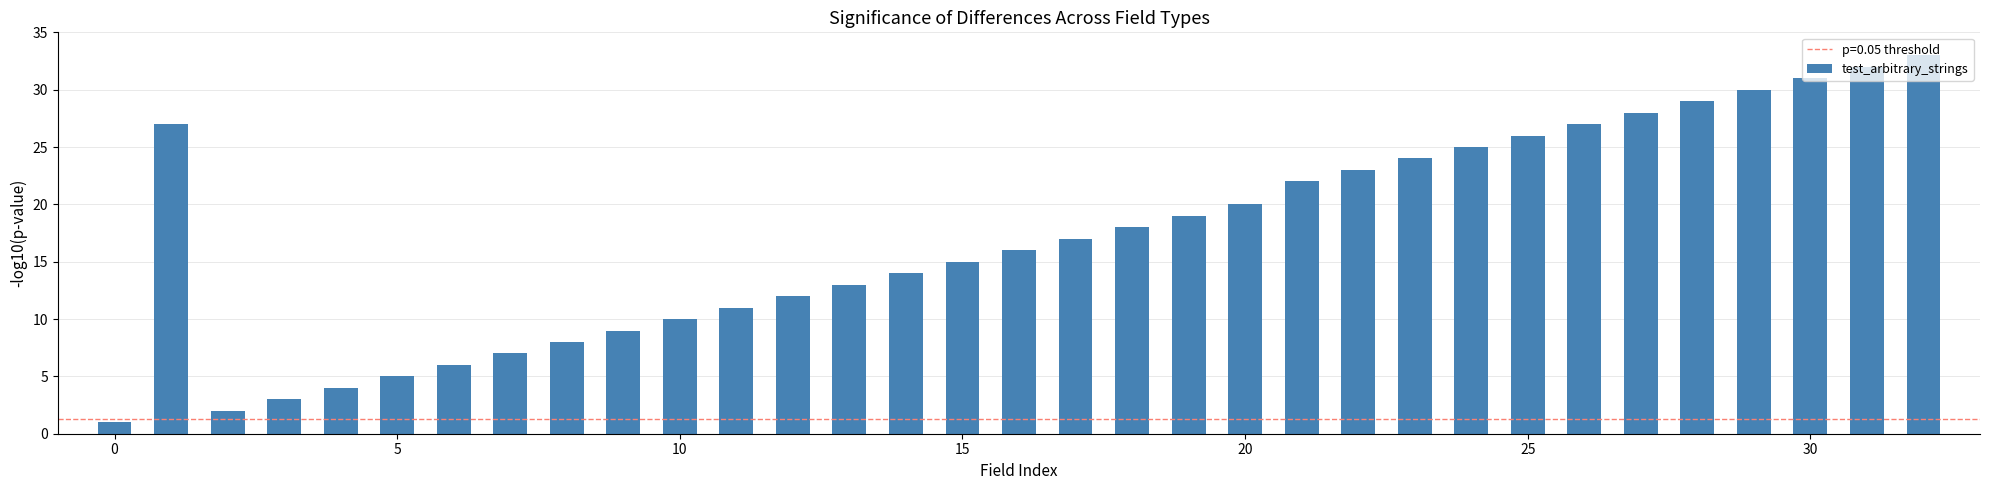

Reading left to right, list all the values displayed in this chart.

1	27	2	3	4	5	6	7	8	9	10	11	12	13	14	15	16	17	18	19	20	22	23	24	25	26	27	28	29	30	31	32	33